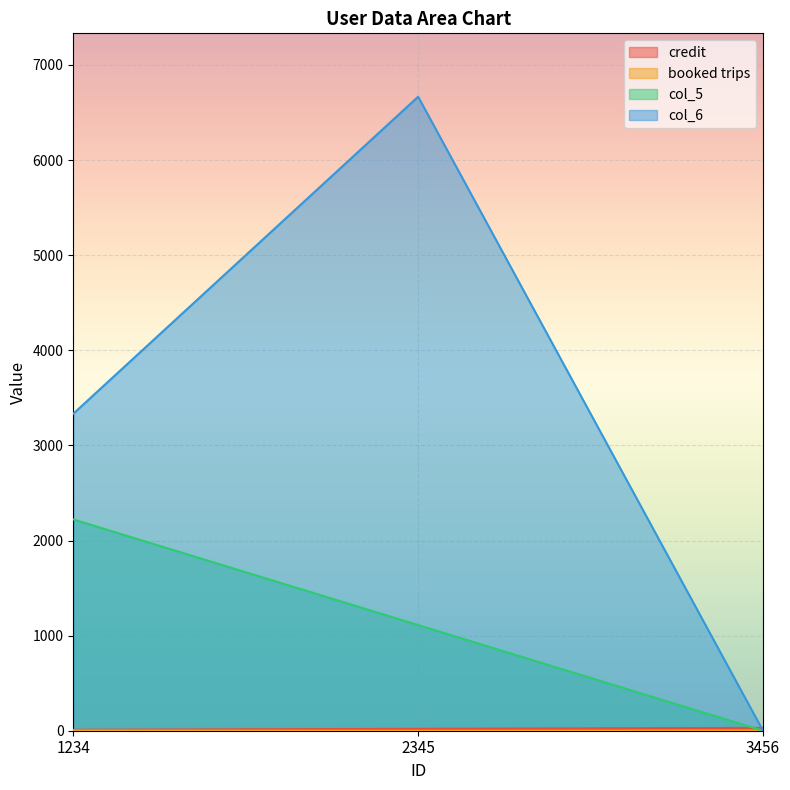

What is the spread (max minus min) of values at 3456?

30